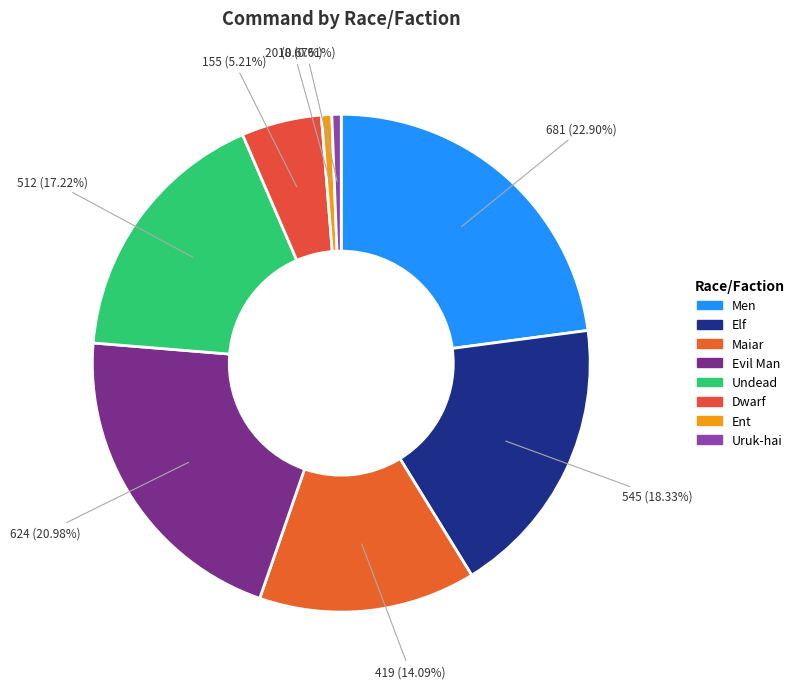

To the nearest percent, what is the combined percentage of Undead and Elf?

36%